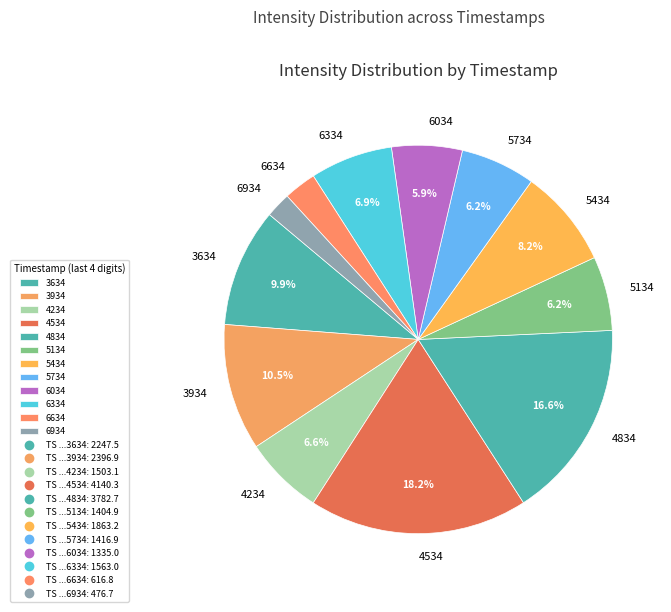

What is the smallest slice in the pie chart?

6934